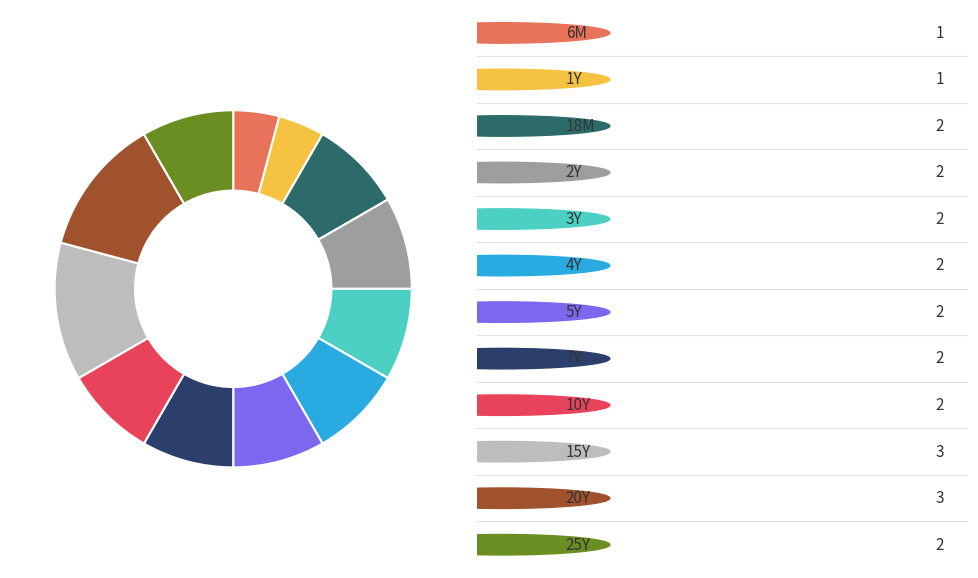

Is there a majority slice in this chart?

No